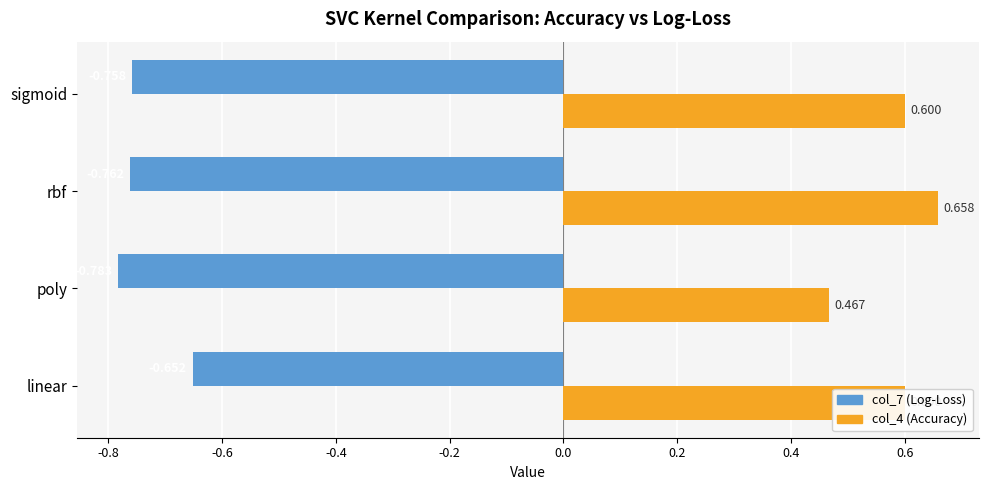

Where is col_4 (Accuracy) nearest to the value 0?

poly